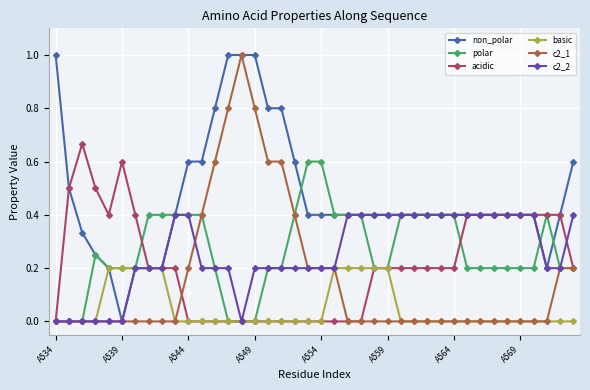

Which series has the largest total across all categories?

non_polar